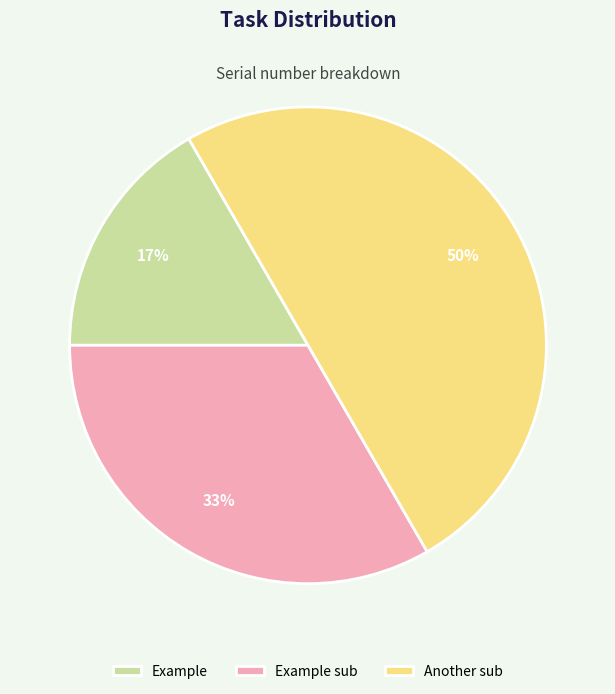

Approximately how many times larger is the value at Example sub compared to Another sub?

0.7